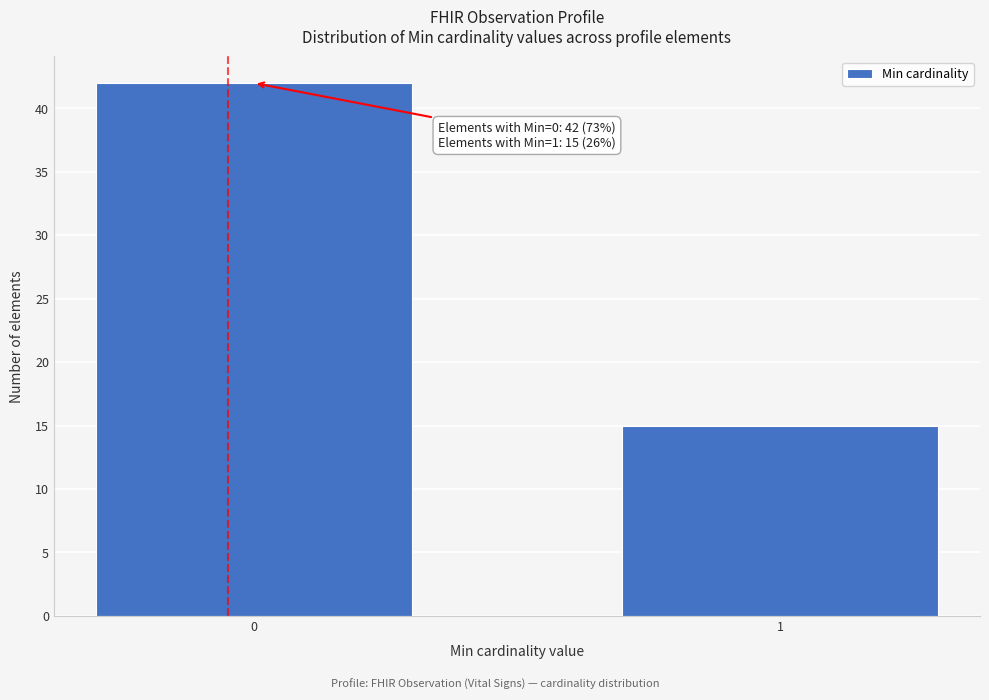

Reading left to right, list all the values displayed in this chart.

42	15